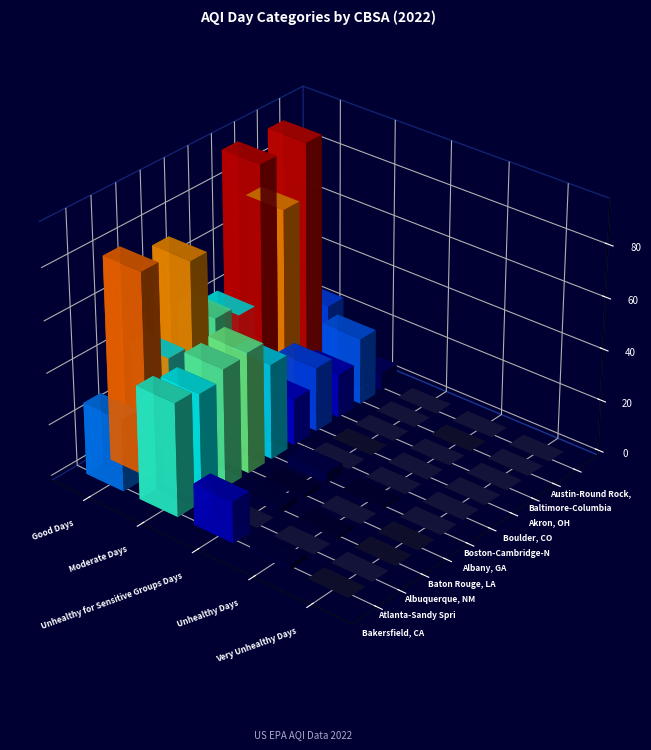

True or false: Baton Rouge, LA has a value of 37 at Very Unhealthy Days.

False